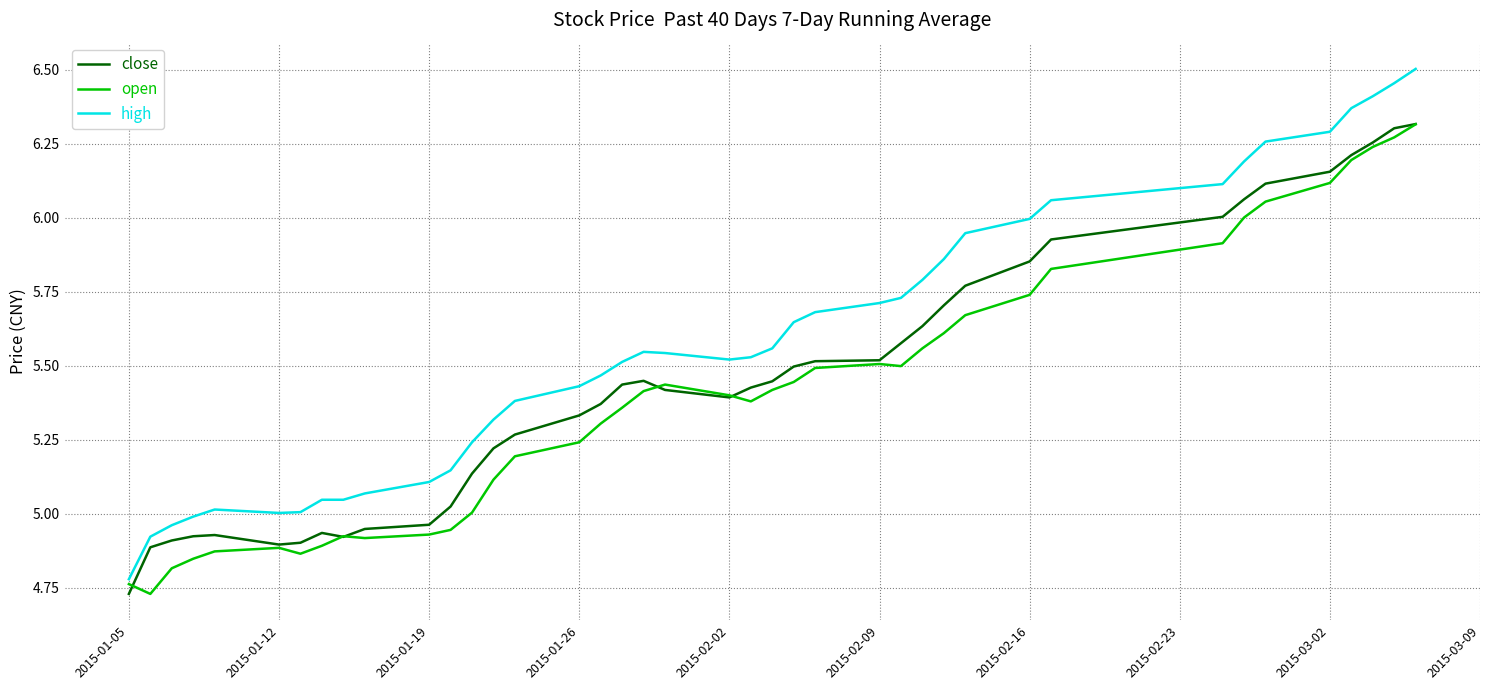

Which series has the largest range (max minus min)?

high